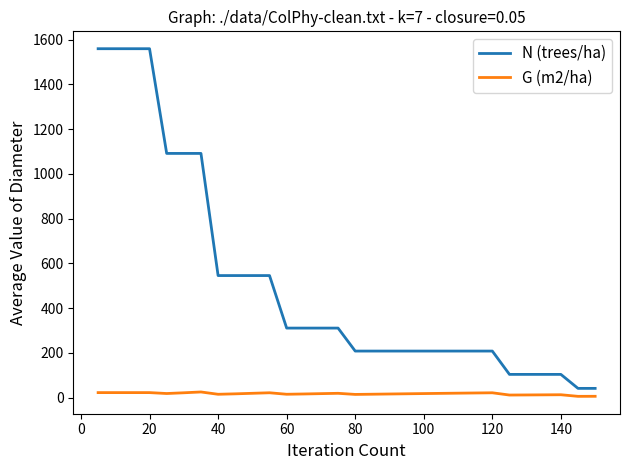

List the series in order of their overall mean, lowest first.

G (m2/ha), N (trees/ha)